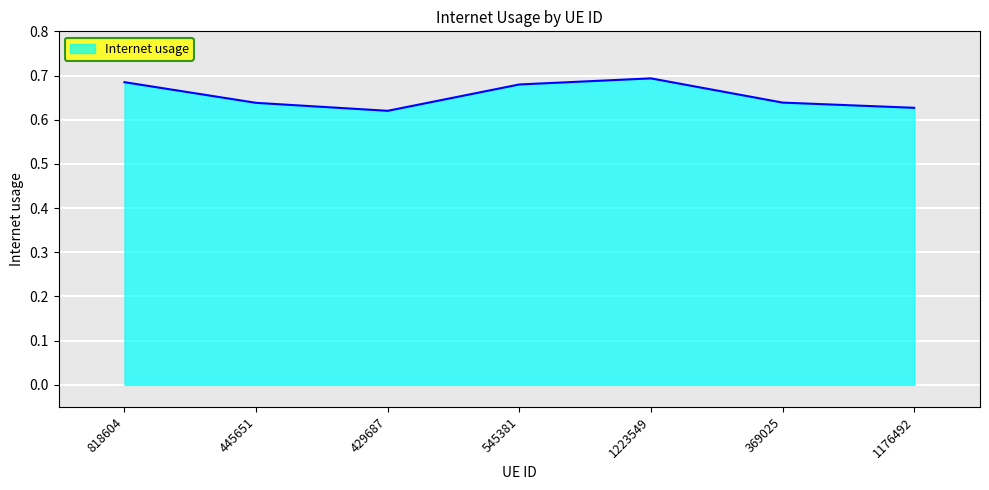

Which has a higher value, 818604 or 1176492?

818604